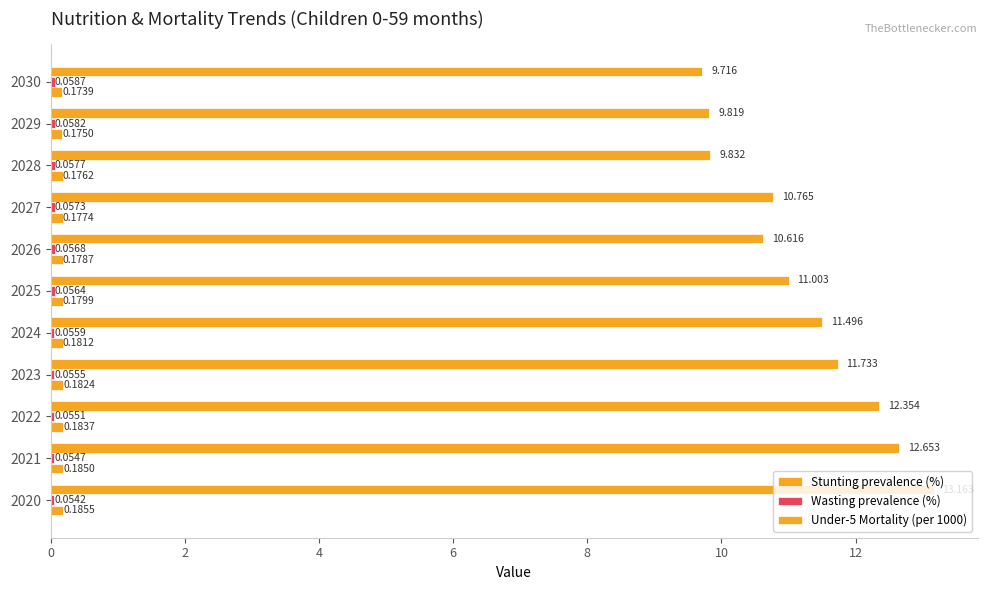

What is the difference between the second highest and second lowest values in the Under-5 Mortality (per 1000) series?

2.8